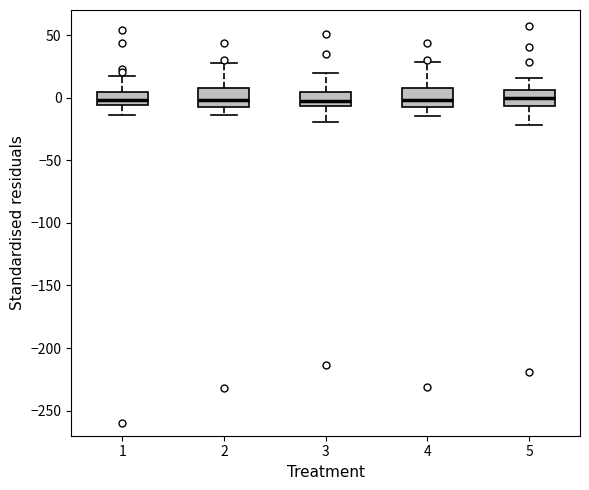

Reading left to right, read every box against the y-axis: the position of its median line, the range the box covers, and the ends of its whiskers. The values are not printed on the chart, so give them approximately, as read against the axis.

1: median 0, box -5 to 5, whiskers -15 to 15
2: median 0, box -5 to 5, whiskers -15 to 30
3: median -5 (inside the box), box -5 to 5, whiskers -20 to 20
4: median 0, box -5 to 10, whiskers -15 to 30
5: median 0, box -5 to 5, whiskers -20 to 15